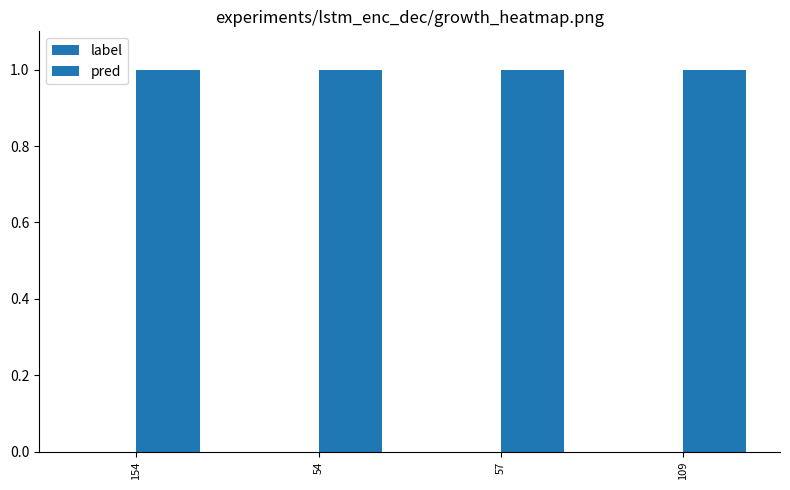

Which series changed the most between 54 and 109?

label